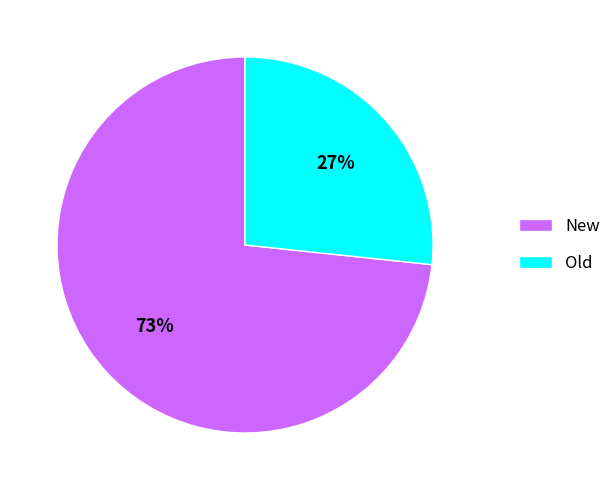

To the nearest percent, what is the average slice percentage?

50%